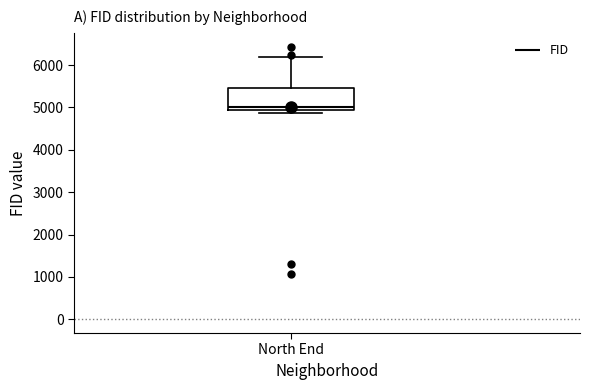

Where is the upper edge of the box for North End on the y-axis? The values are not printed on the chart, so give them approximately, as read against the axis.

5500